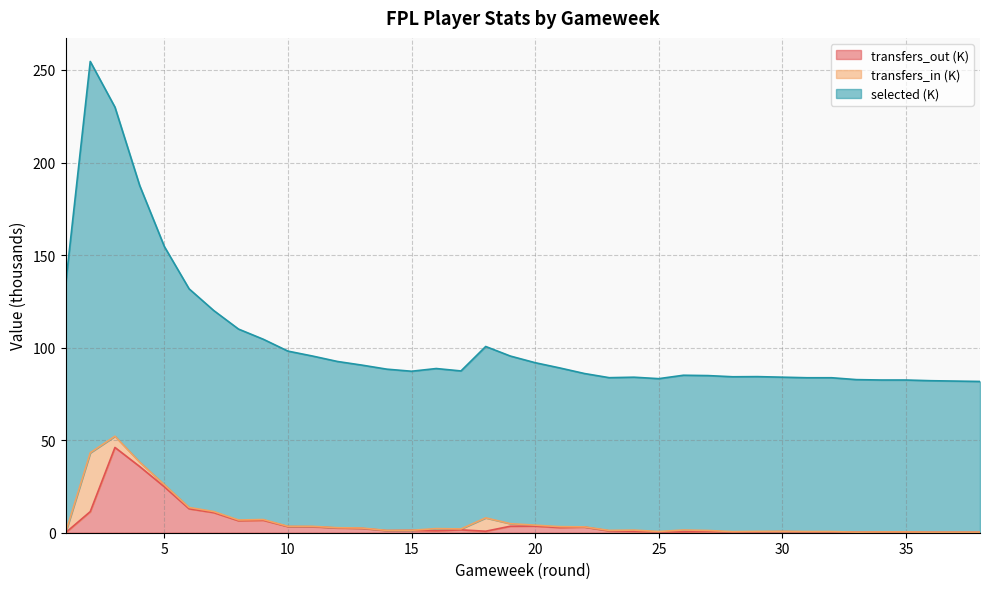

How many positive values does the transfers_out series have?

37